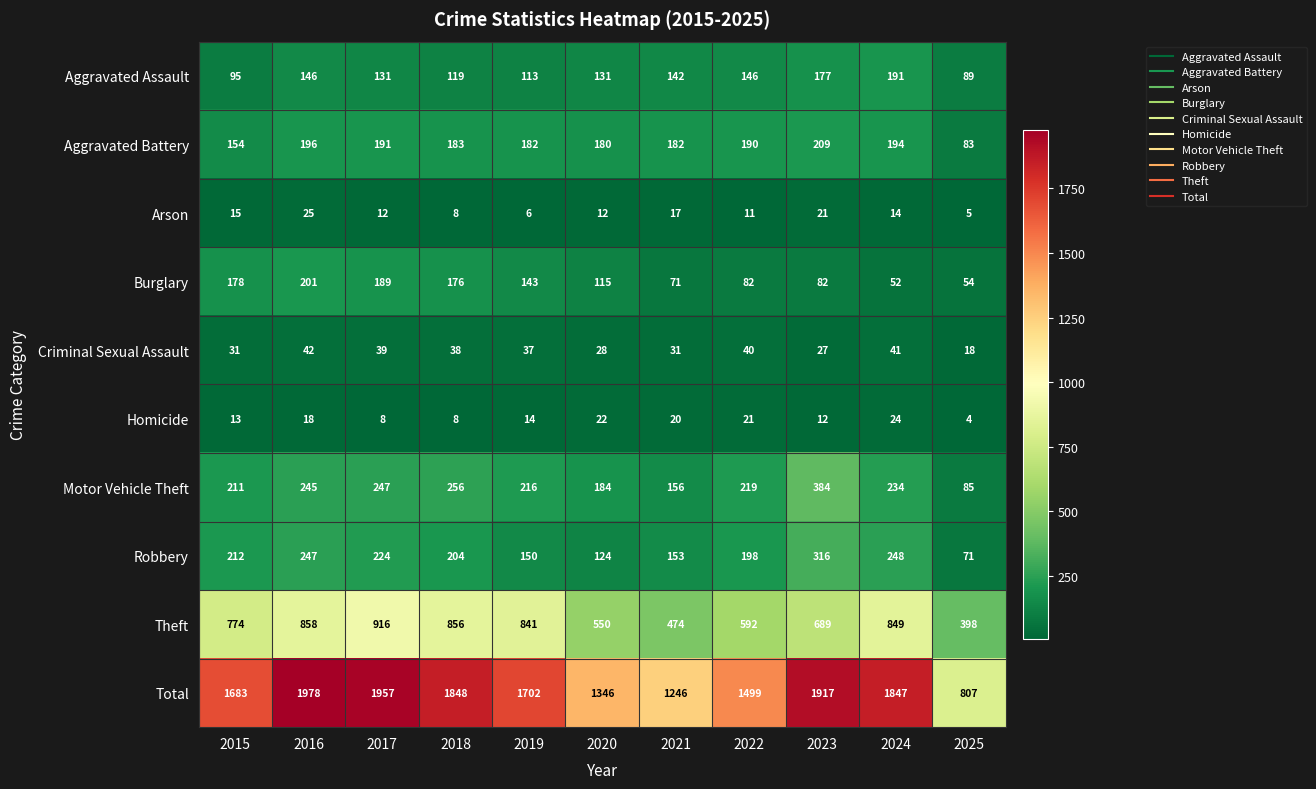

The Burglary series shows 201 at 2016. True or false?

True